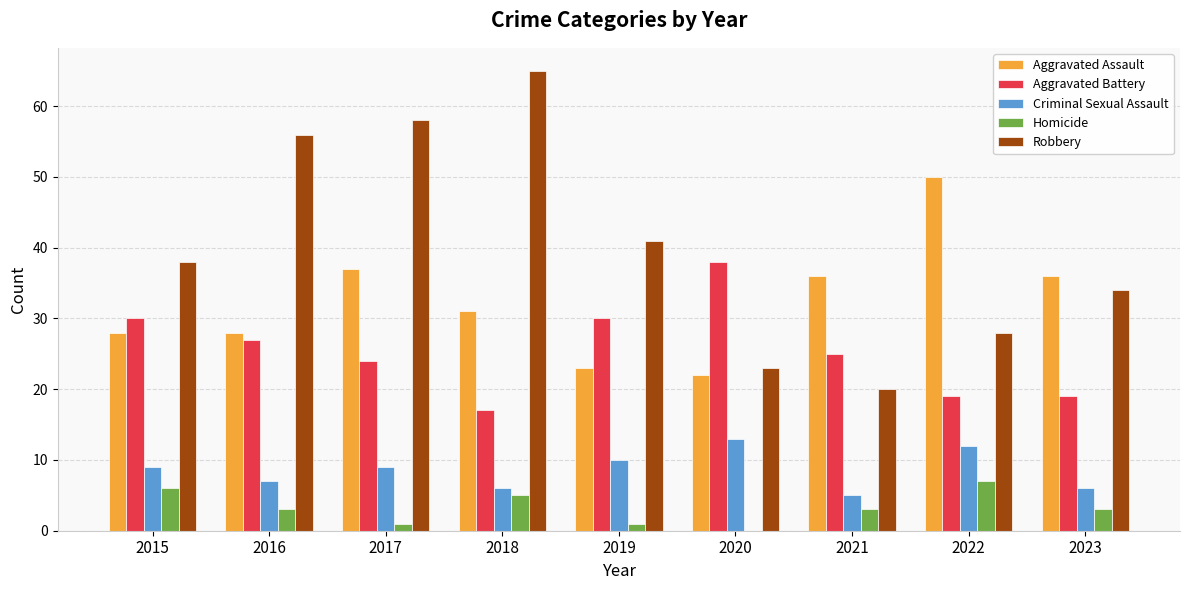

Is the value of Criminal Sexual Assault at 2017 greater than the value of Homicide at 2016?

Yes